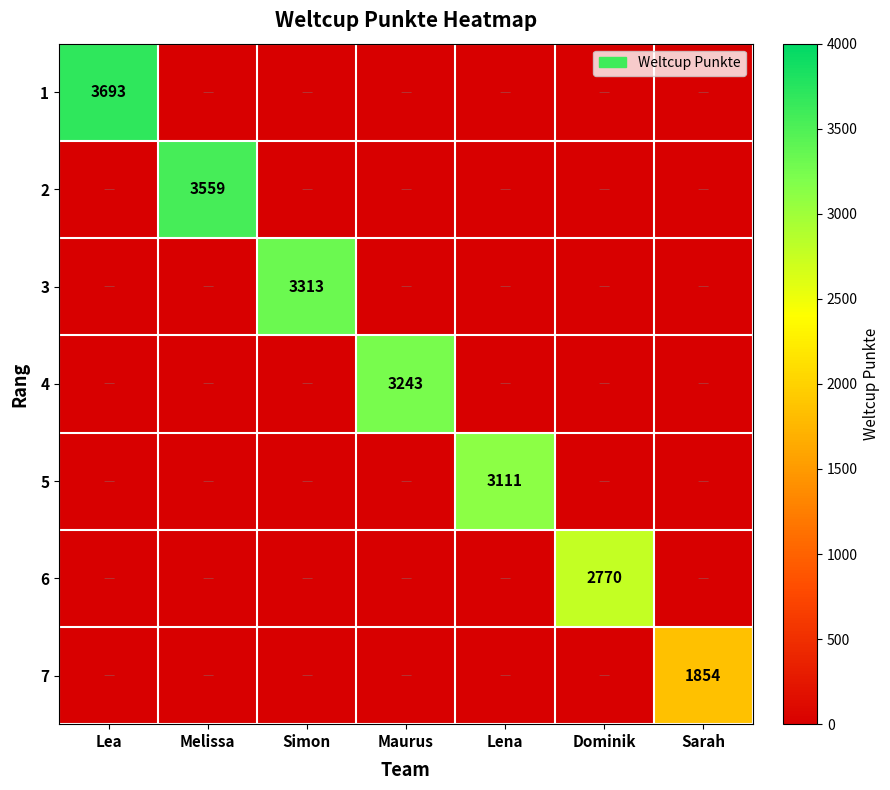

The 3 series shows 3313 at Simon. True or false?

True